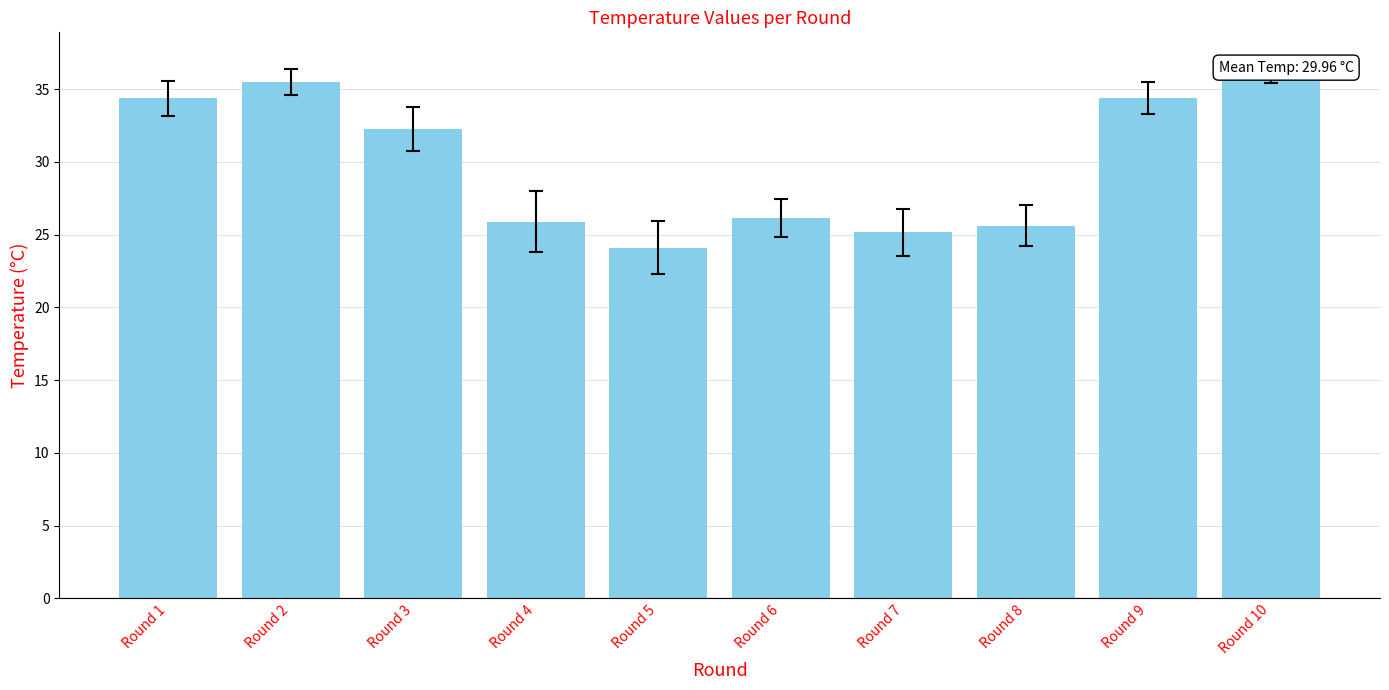

Rank the categories by value from lowest to highest.

Round 5, Round 7, Round 8, Round 4, Round 6, Round 3, Round 1, Round 9, Round 2, Round 10